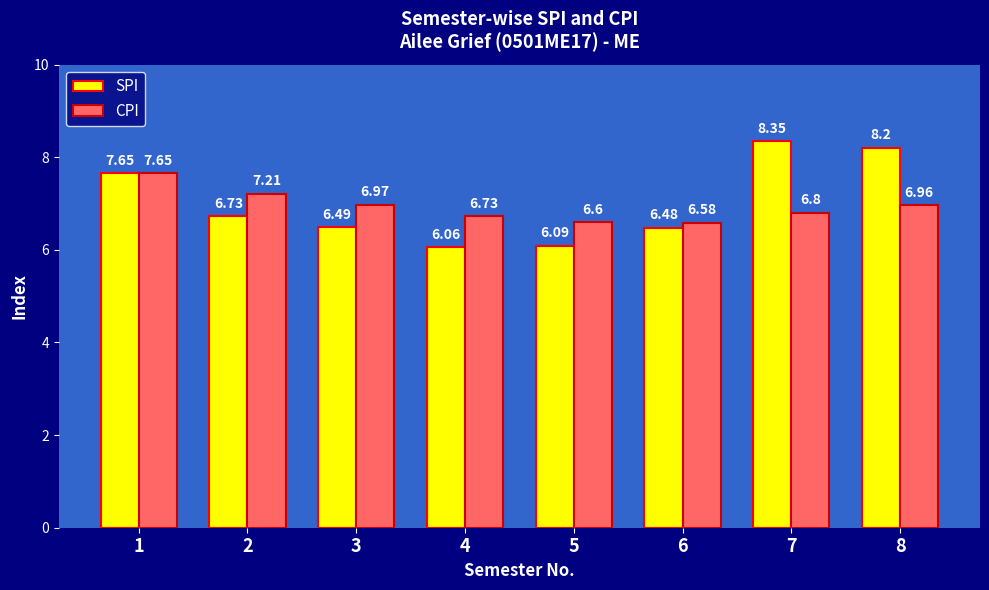

Rank the categories by CPI value from lowest to highest.

6, 5, 4, 7, 8, 3, 2, 1